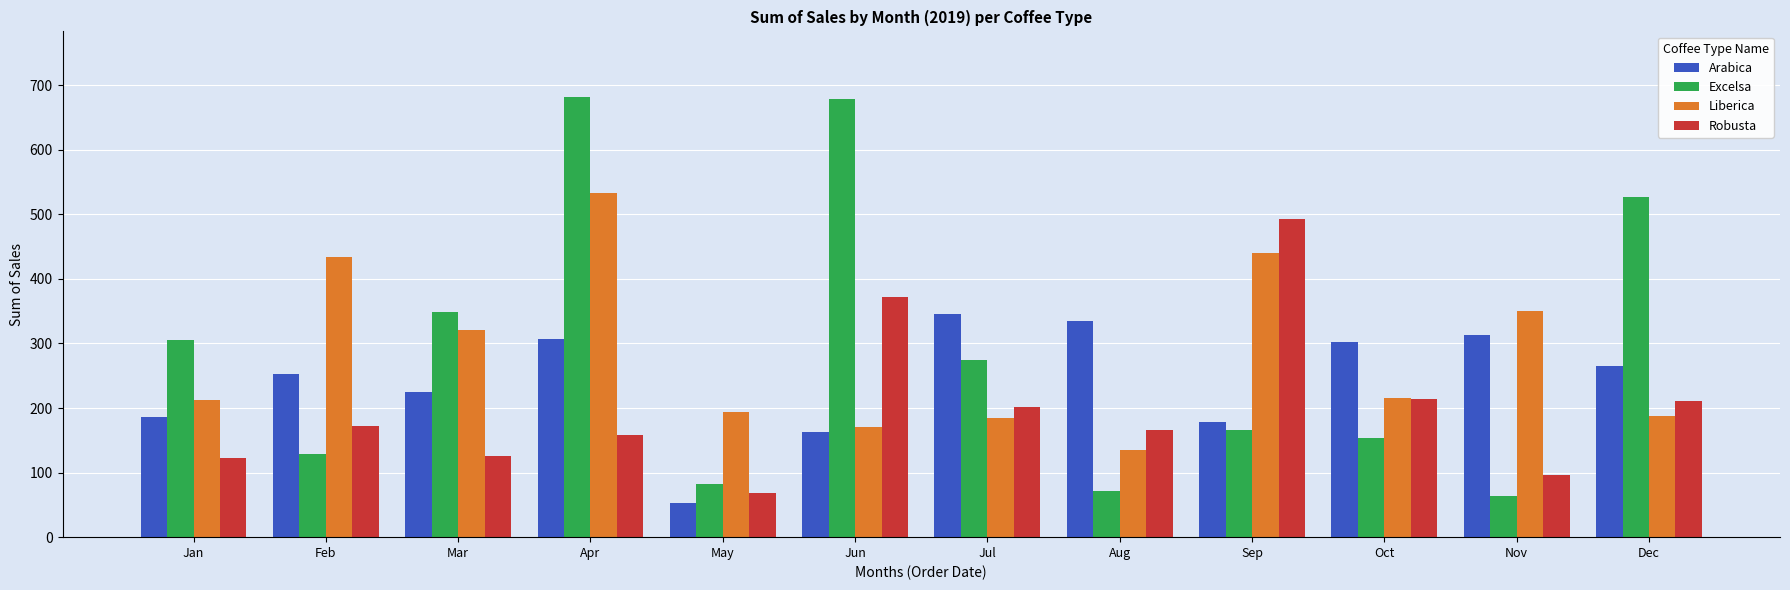

Which series has the largest range (max minus min)?

Excelsa